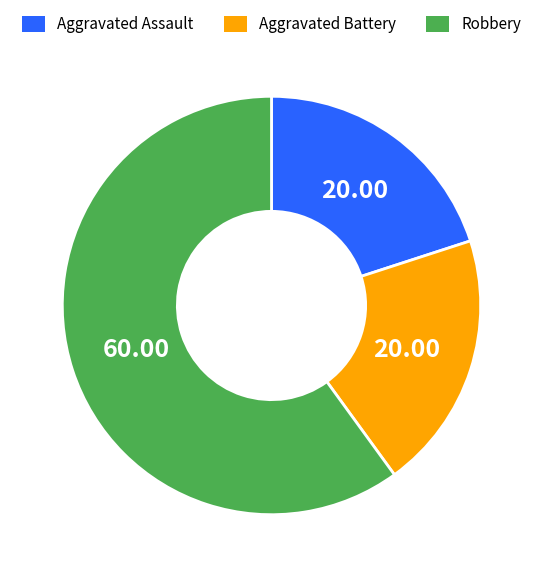

Which category has the biggest portion of the pie?

Robbery